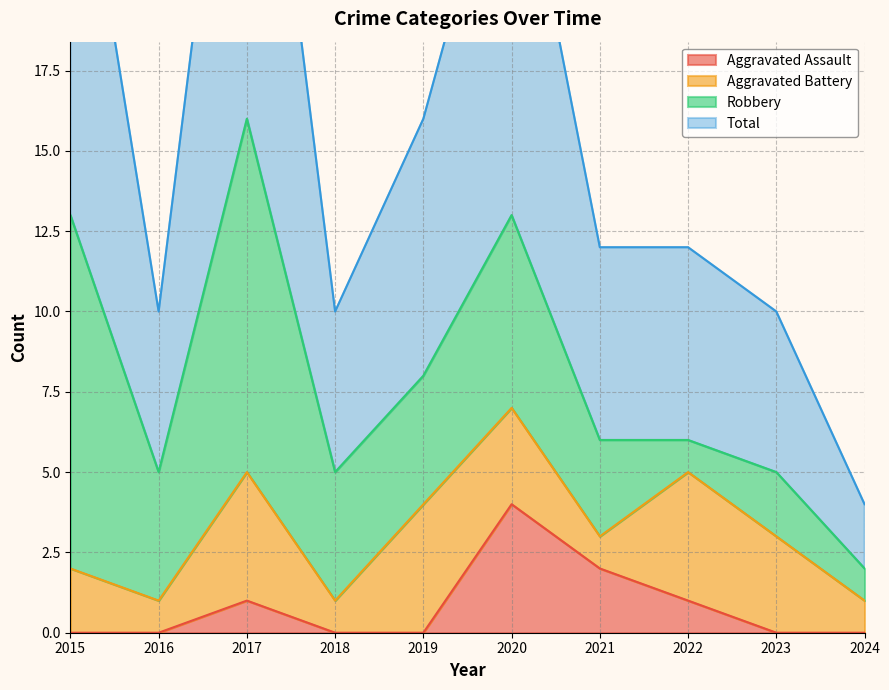

What is the spread (max minus min) of values at 2015?

27